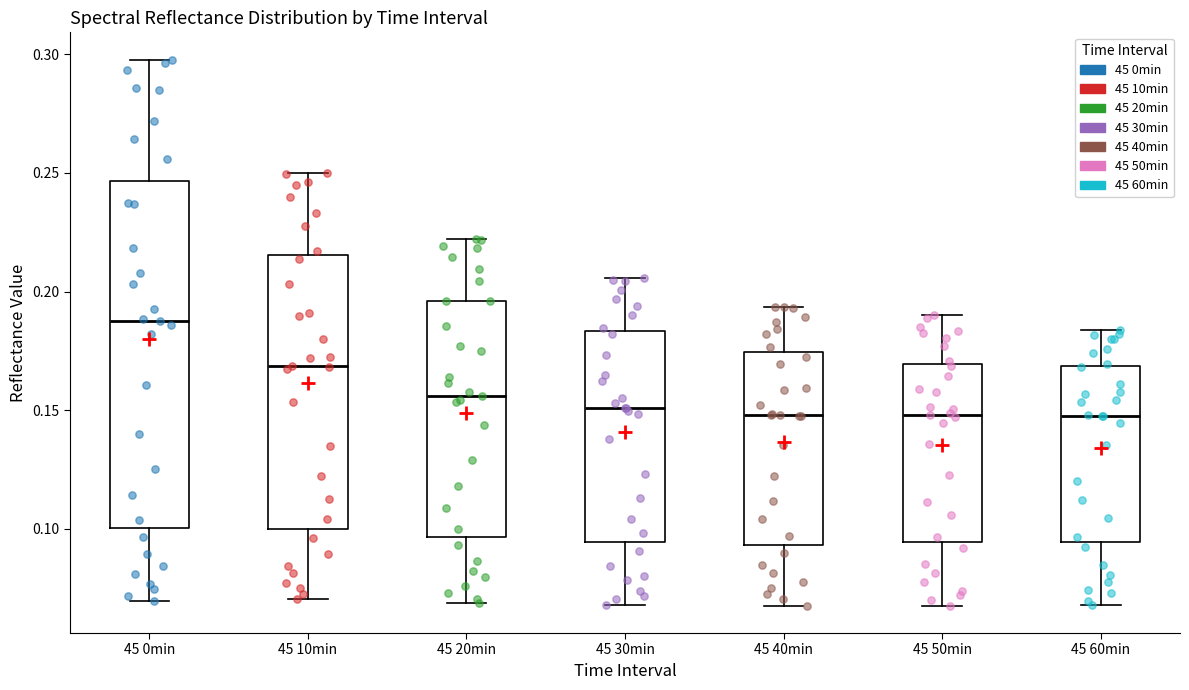

Which box is the tallest, from its lower edge to its upper edge?

45 0min